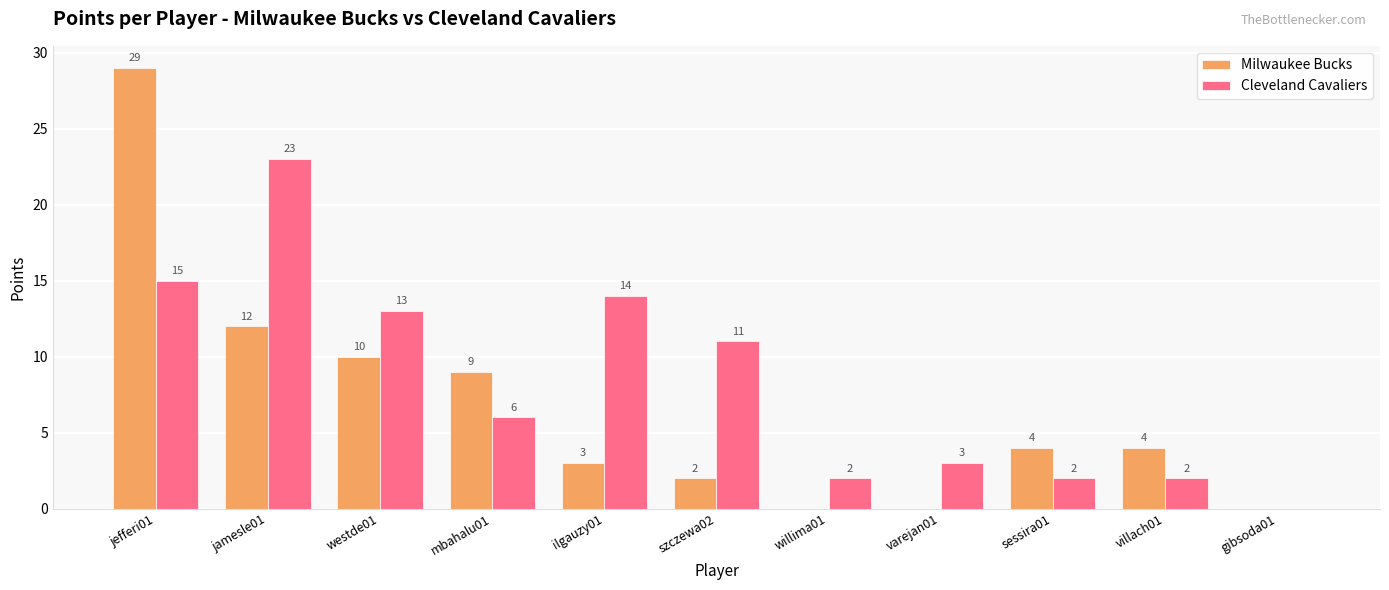

Is the value of Cleveland Cavaliers at jamesle01 greater than the value of Milwaukee Bucks at varejan01?

Yes